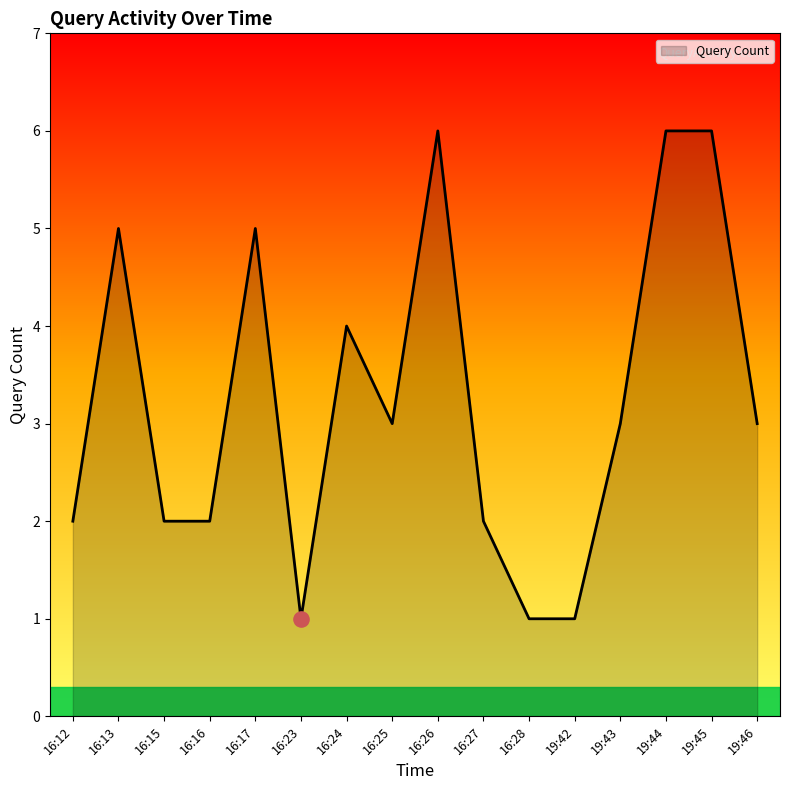

Between 16:28 and 19:43, which is larger?

19:43